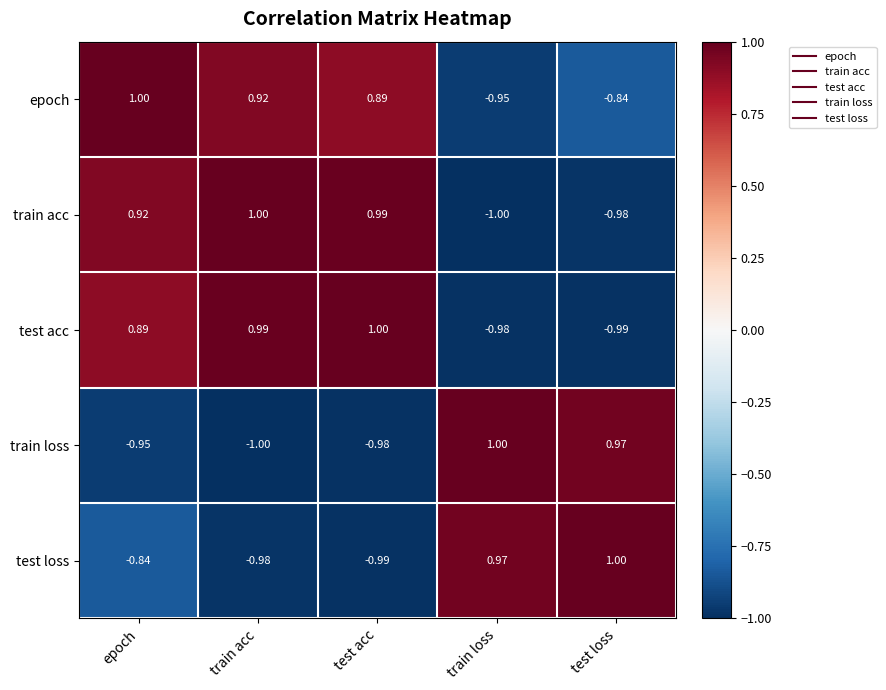

At how many categories does at least one series exceed 0?

5